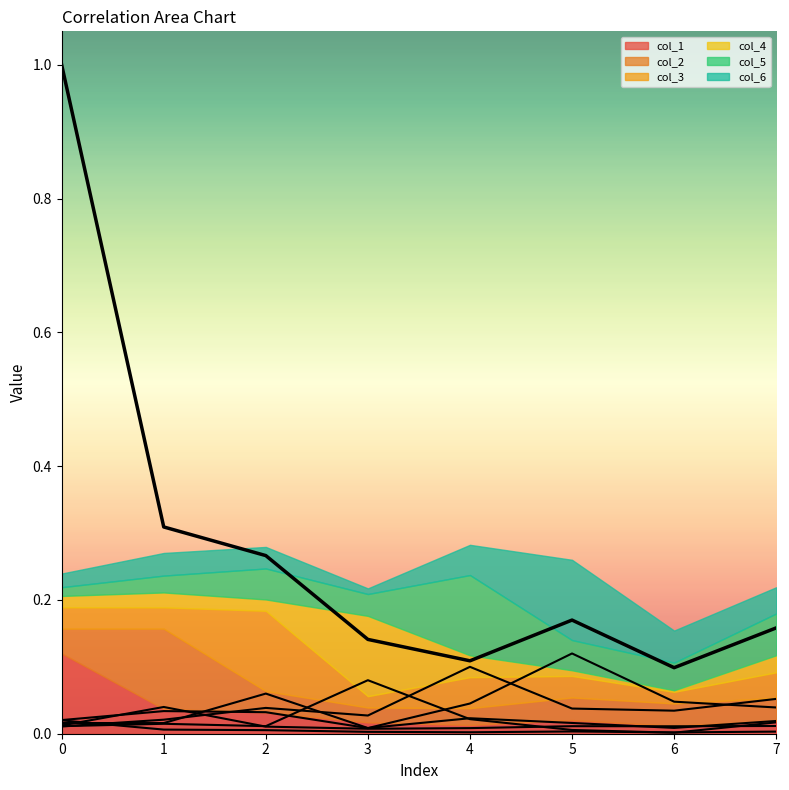

Is it true that col_4 equals 0.0 at 4?

False